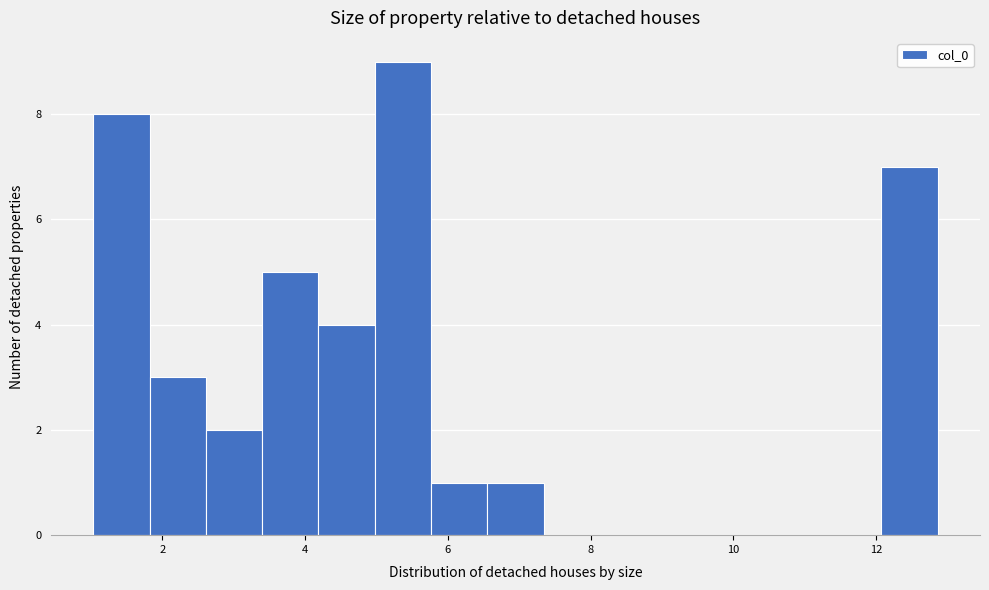

Around what value on the x-axis is the tallest bar? Give the approximate position of its centre, as read against the axis.

5.4